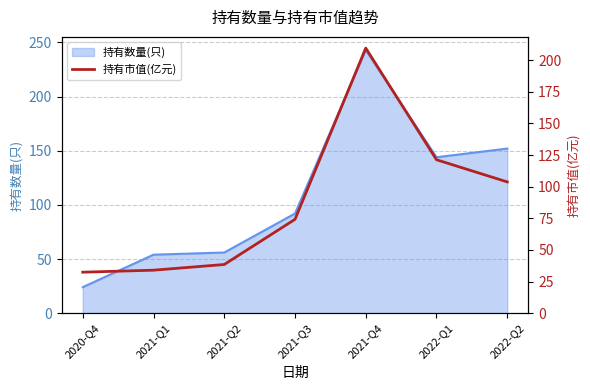

List the labels in order of value, smallest first.

2020-Q4, 2021-Q1, 2021-Q2, 2021-Q3, 2022-Q2, 2022-Q1, 2021-Q4